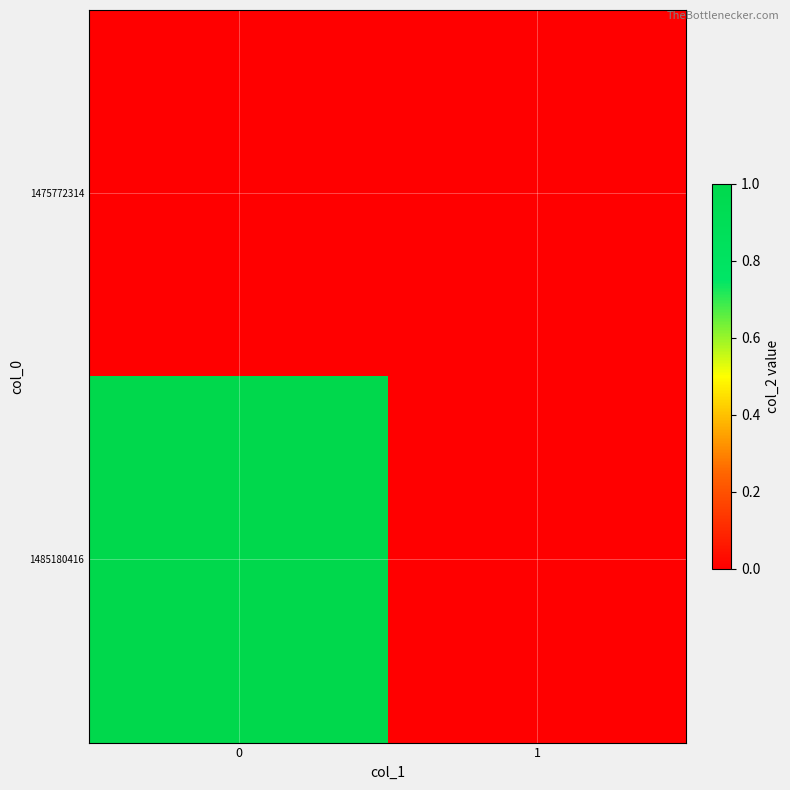

Which series has the largest range (max minus min)?

1485180416